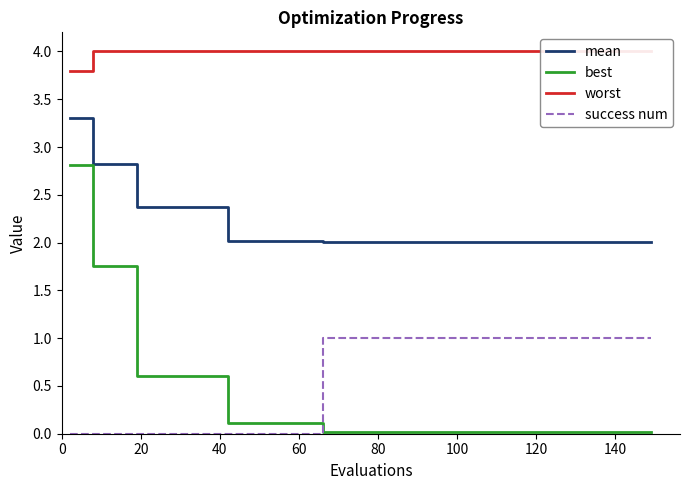

At how many categories does at least one series exceed 0?

40